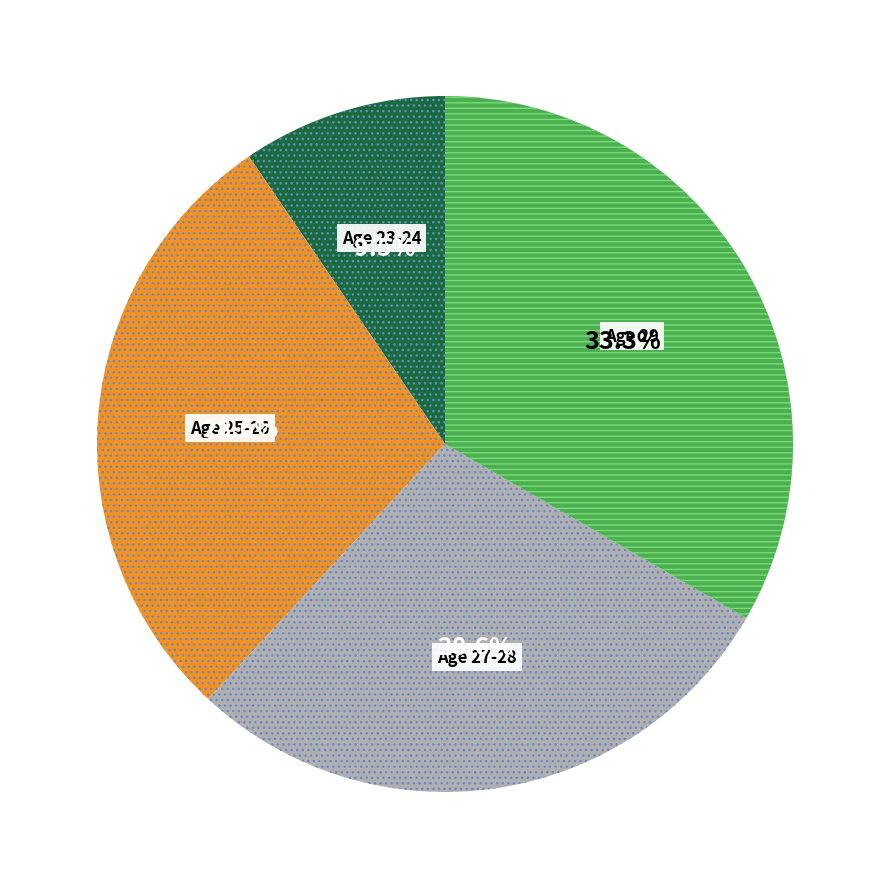

What is the largest slice in the pie chart?

Age 29